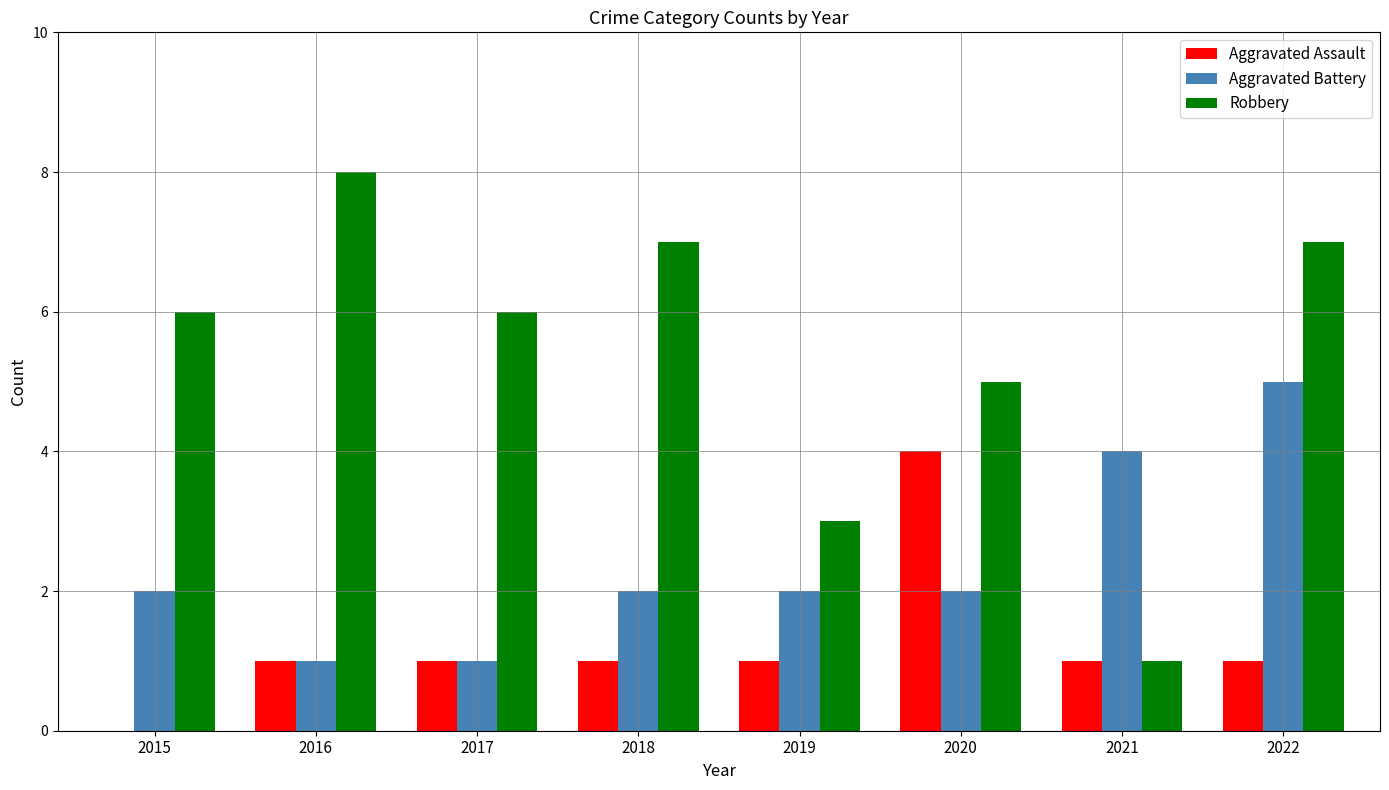

Reading right to left, transcribe all the data shown in this chart.

Aggravated Assault: 2022=1	2021=1	2020=4	2019=1	2018=1	2017=1	2016=1	2015=0
Aggravated Battery: 2022=5	2021=4	2020=2	2019=2	2018=2	2017=1	2016=1	2015=2
Robbery: 2022=7	2021=1	2020=5	2019=3	2018=7	2017=6	2016=8	2015=6